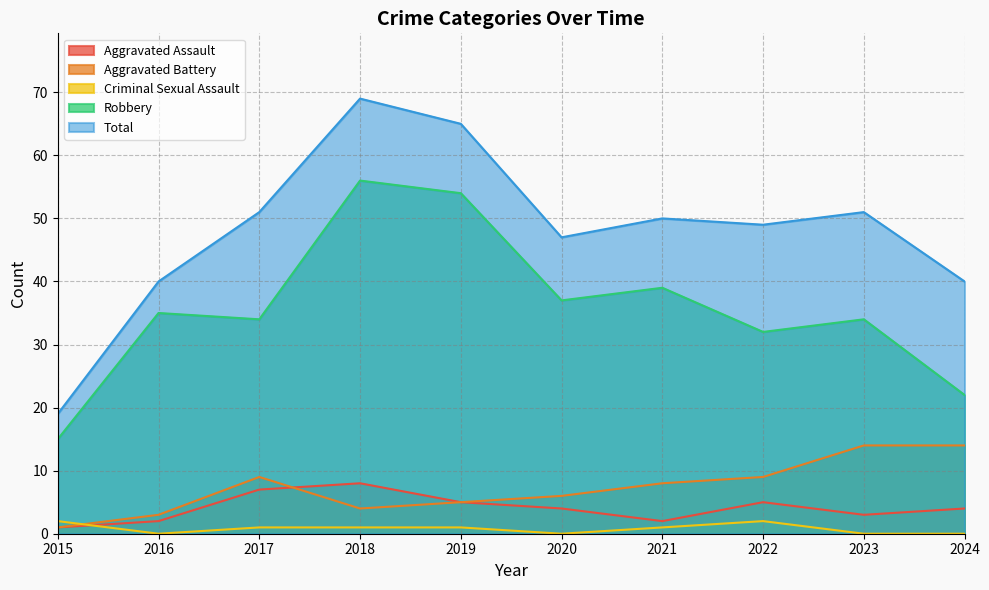

Between which two adjacent categories do Aggravated Assault and Aggravated Battery first intersect?

2017 and 2018